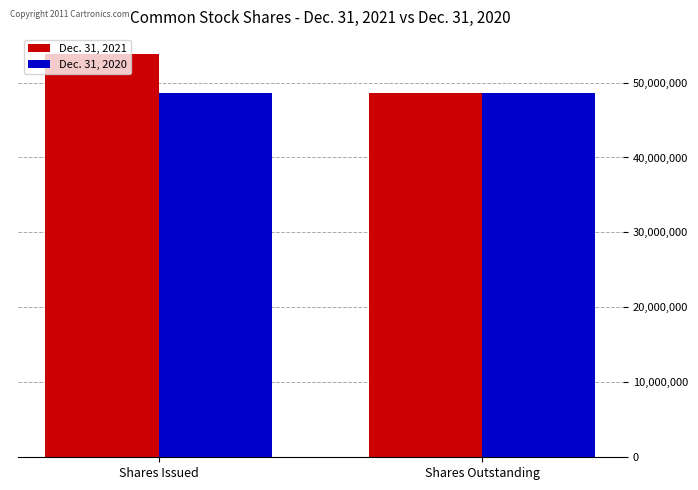

The Dec. 31, 2020 series shows 29284949 at Shares Issued. True or false?

False